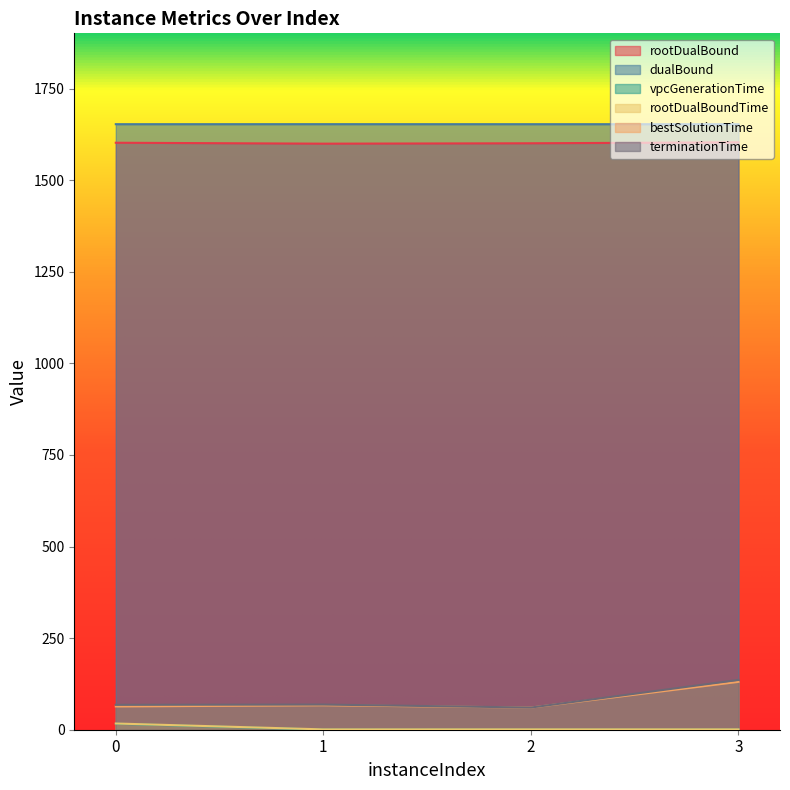

Reading right to left, extract all data points from this chart.

rootDualBound: 3=1603.3	2=1600.8	1=1599.7	0=1602.2
dualBound: 3=1652.9	2=1652.9	1=1652.9	0=1652.9
vpcGenerationTime: 3=0.3	2=0.3	1=0.3	0=16.3
rootDualBoundTime: 3=1.0	2=1.0	1=0.9	0=17.0
bestSolutionTime: 3=130.7	2=60.5	1=66.8	0=63.5
terminationTime: 3=135.9	2=60.5	1=68.7	0=68.0